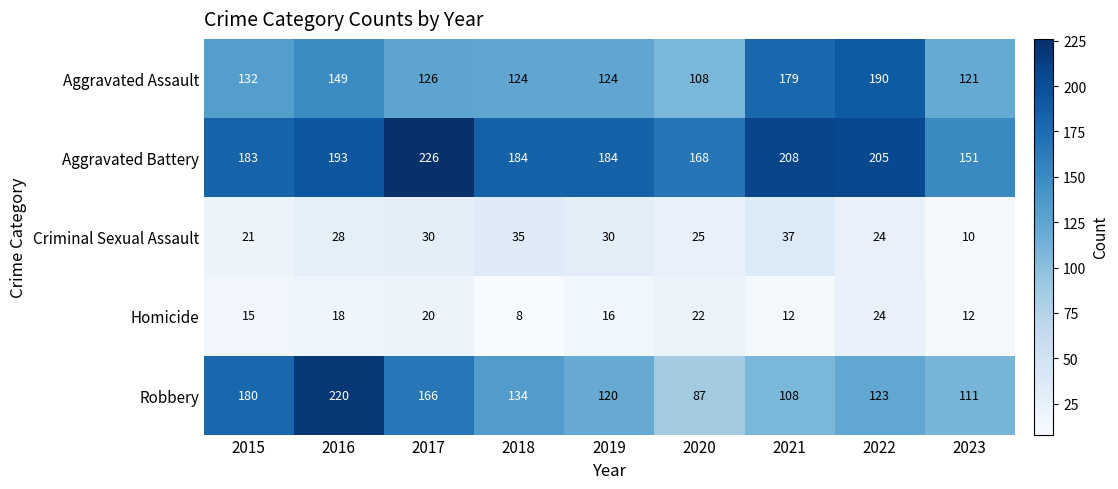

Count the number of data series in this chart.

5